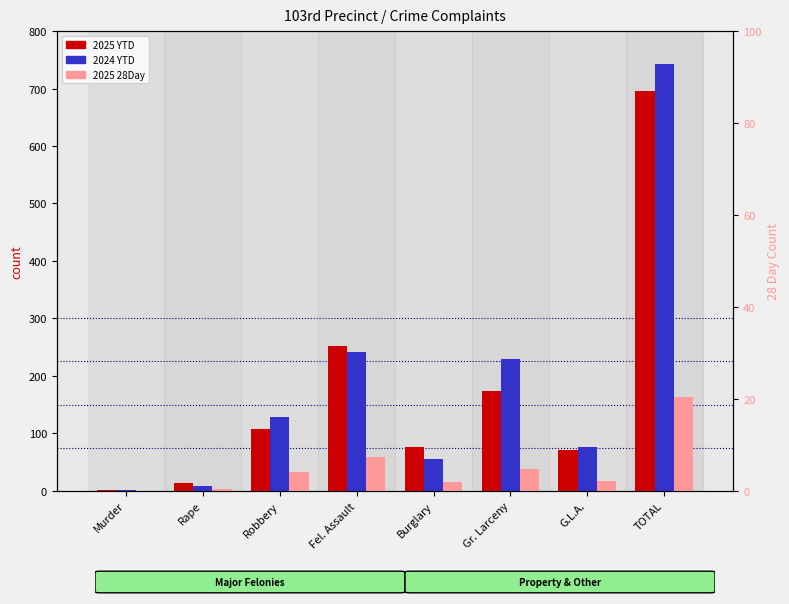

At which category is the sum across all series the highest?

TOTAL